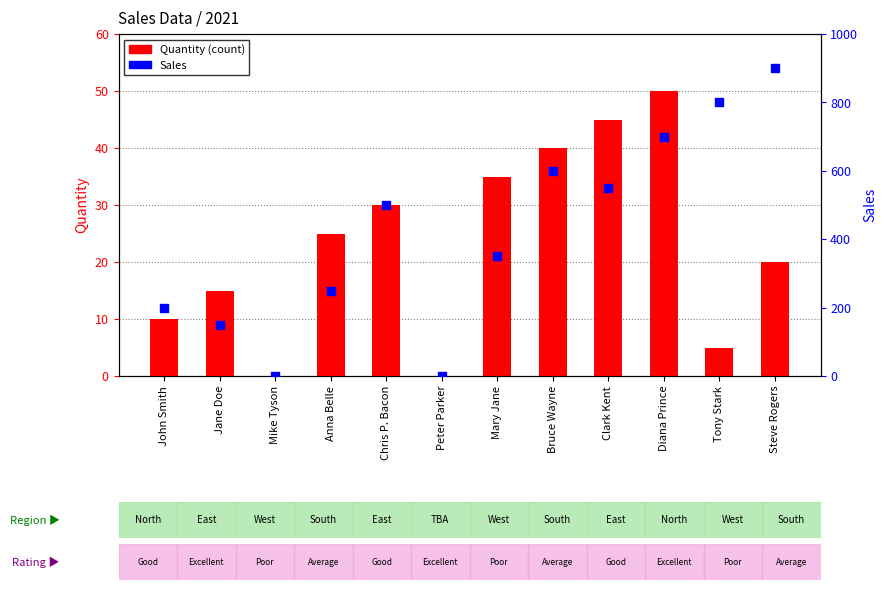

Which series has the largest Y range (max minus min)?

Sales